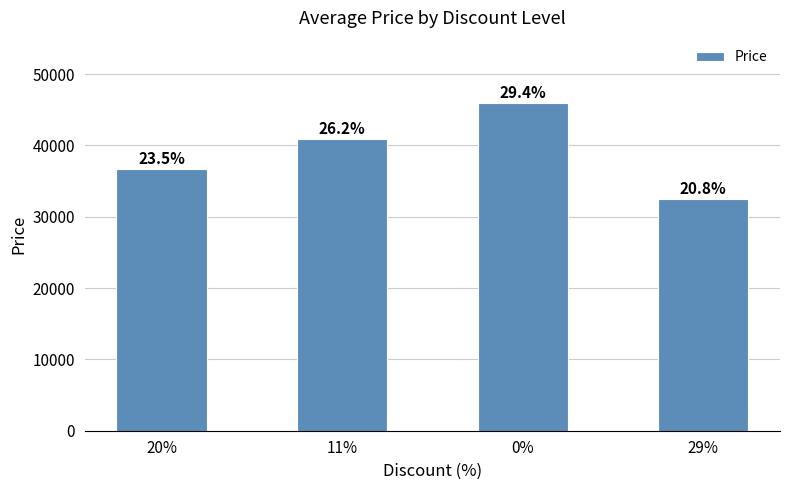

Does the chart contain any negative values?

No